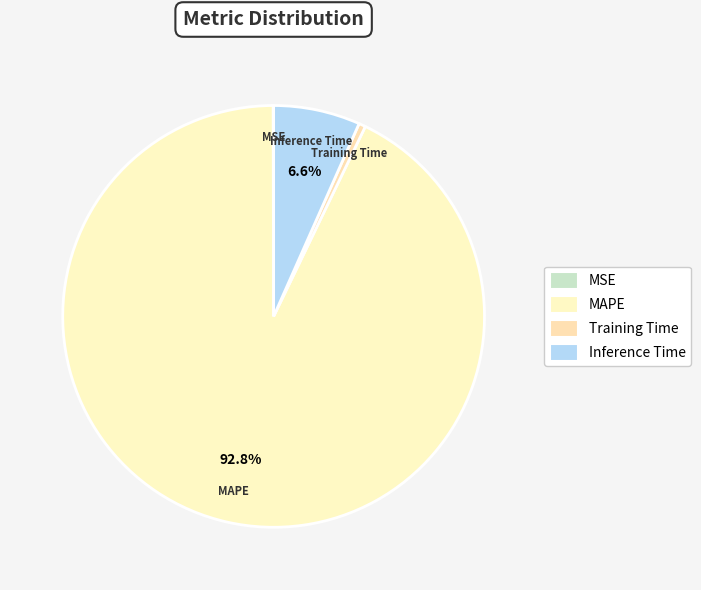

True or false: Inference Time accounts for 7% of the total.

True